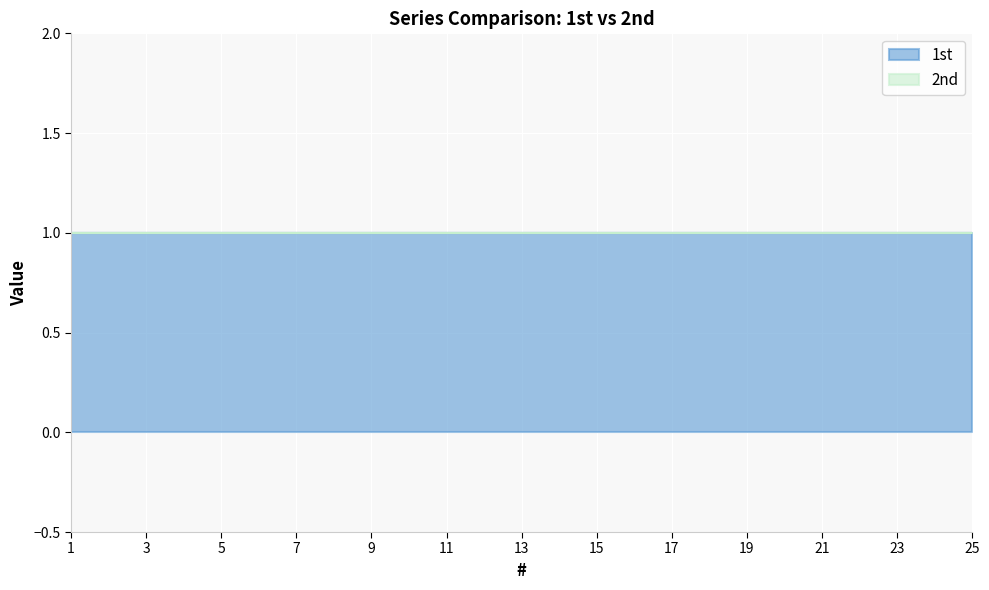

The 1st series shows 1 at 21. True or false?

True